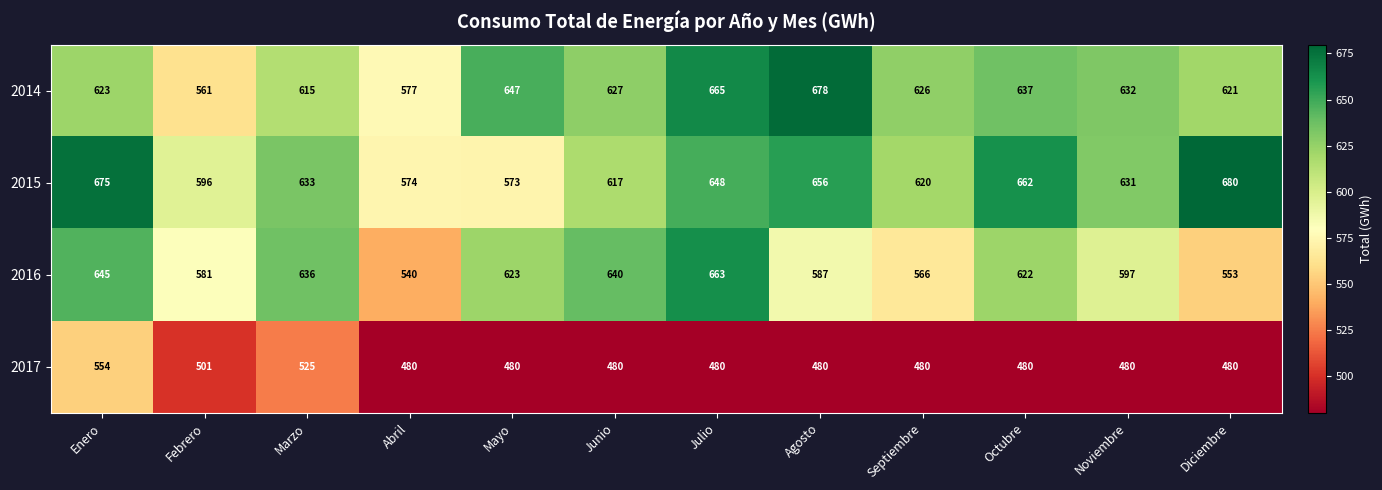

What is the maximum value shown in the chart?

680